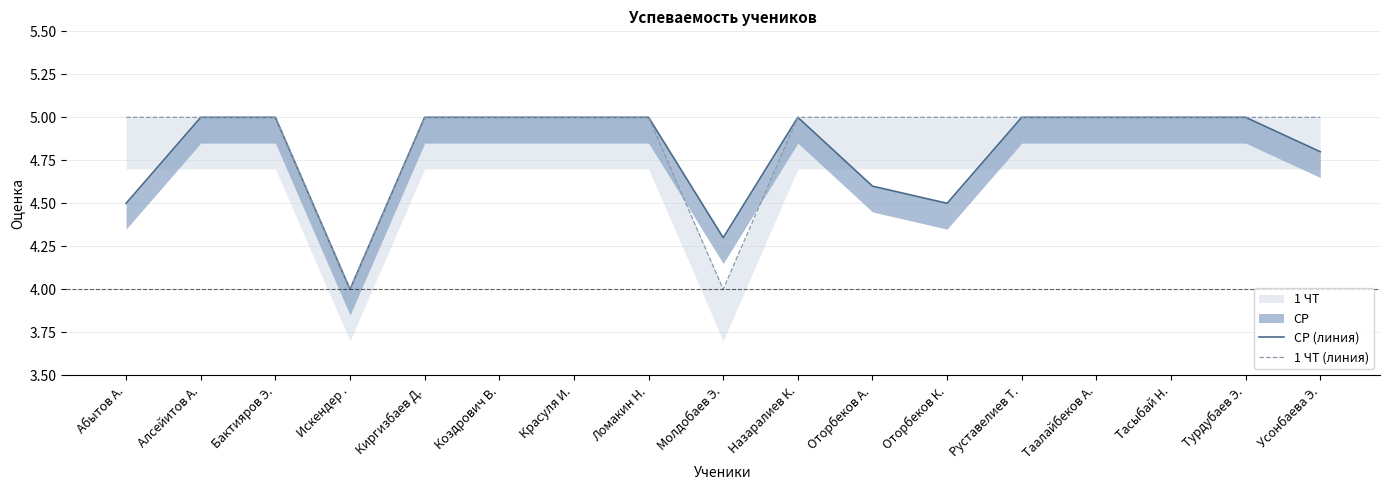

What is the difference between the maximum and minimum values in the СР (линия) series?

1.0